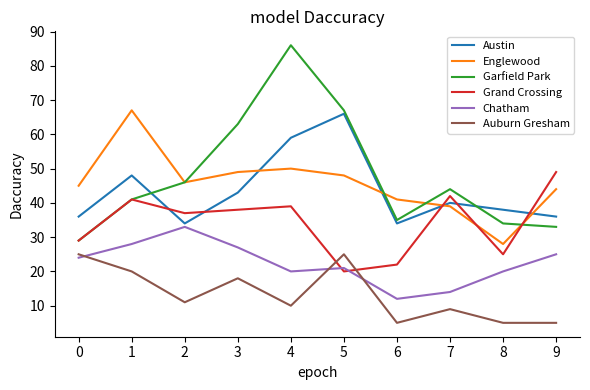

Between 8 and 9, which series saw the biggest shift?

Grand Crossing